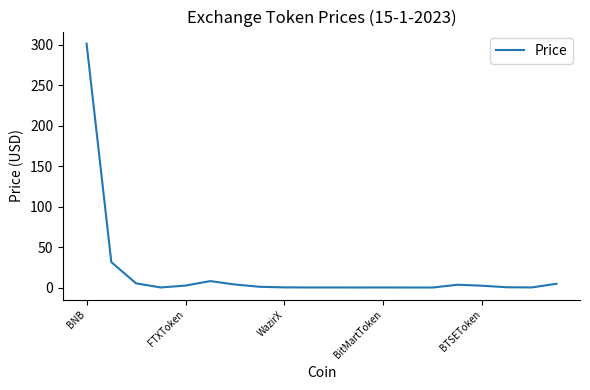

What is the maximum value shown in the chart?

301.1